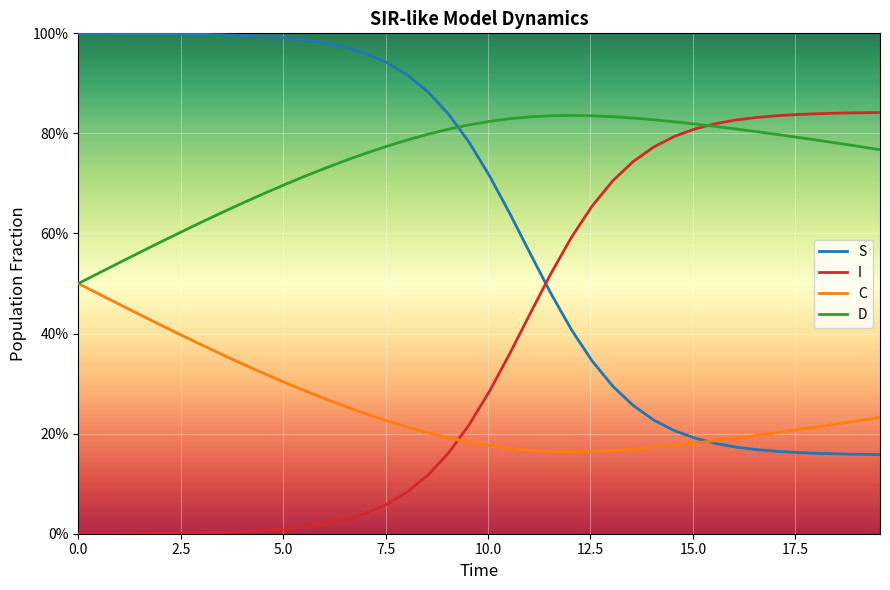

What are all the series names shown in the legend?

S, I, C, D